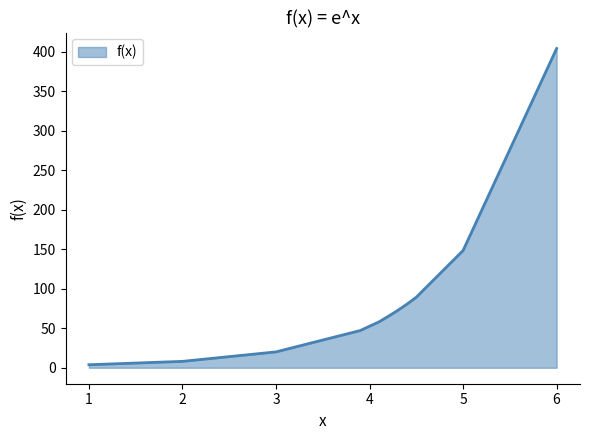

What is the difference between the maximum and minimum values?

400.3